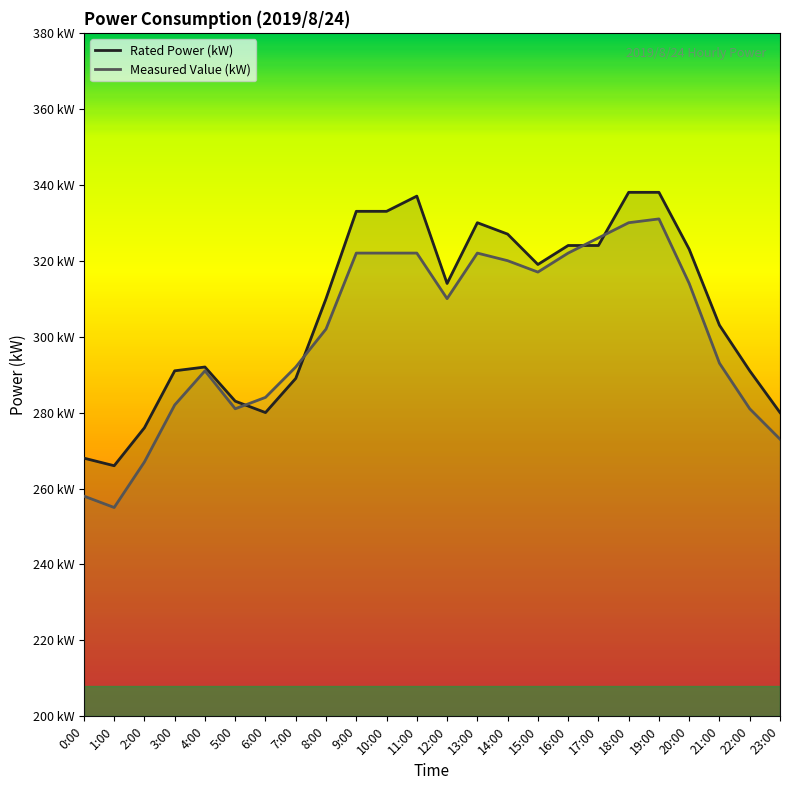

Is it true that Measured Value (kW) equals 103 at 11:00?

False